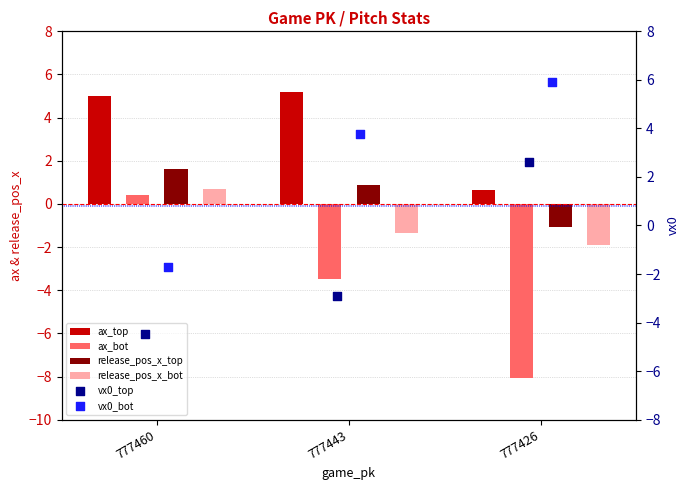

Is the value of vx0_top at 777443 greater than the value of ax_bot at 777426?

Yes